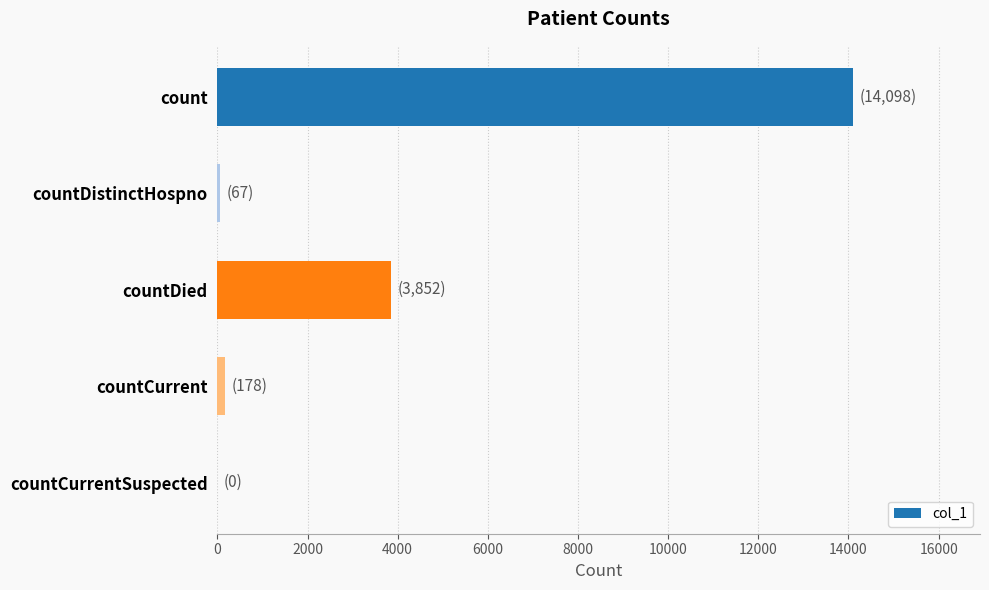

The chart shows a value of 6286 at countCurrentSuspected. True or false?

False